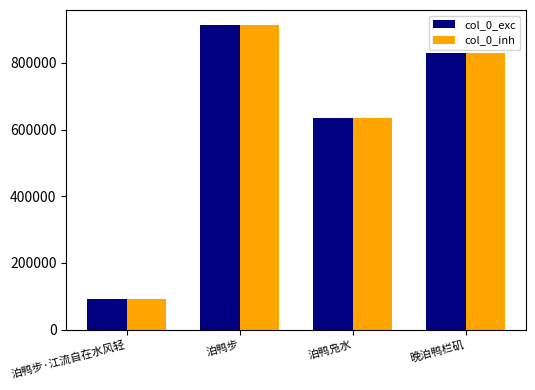

Where is col_0_exc nearest to the value 502302?

泊鸭凫水